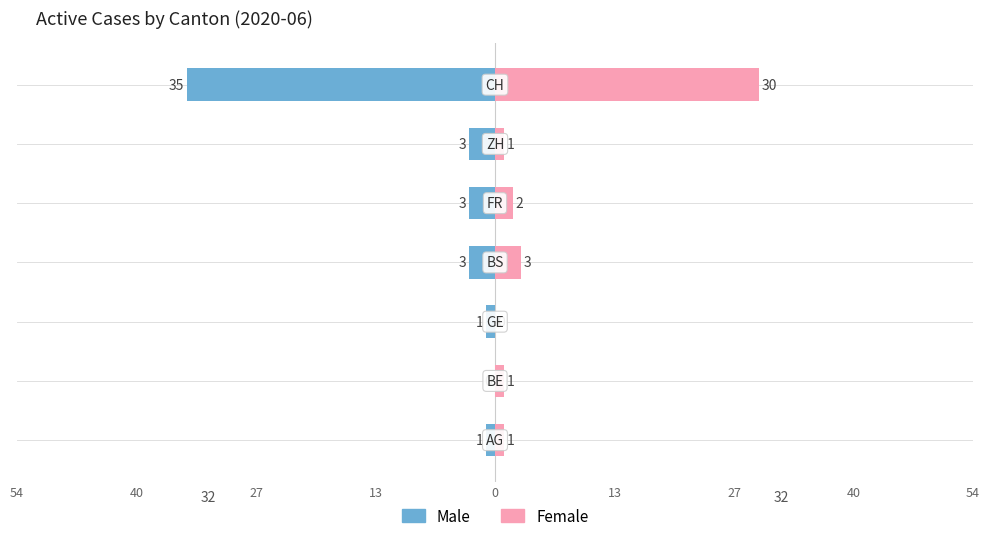

What is the spread (max minus min) of values at 40?

1